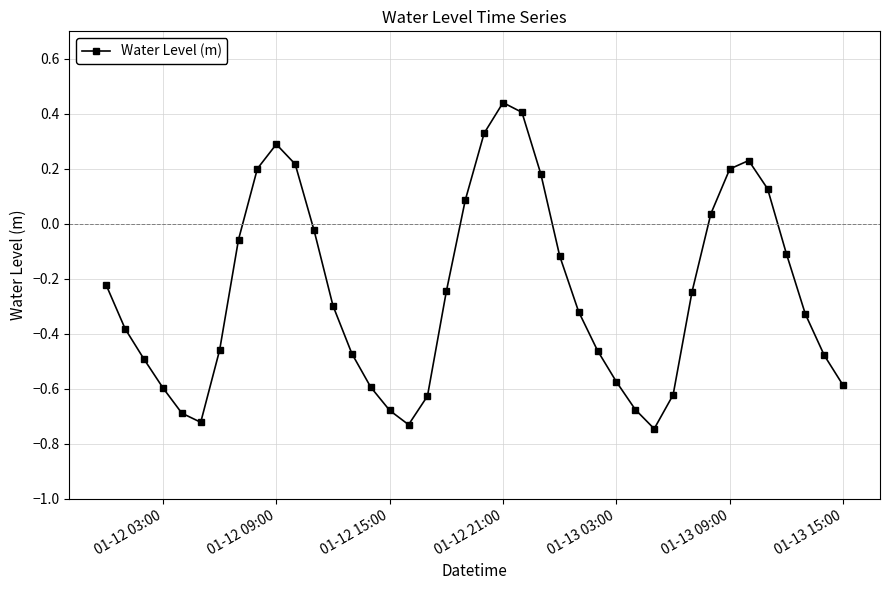

What is the difference between the maximum and minimum values?

1.2